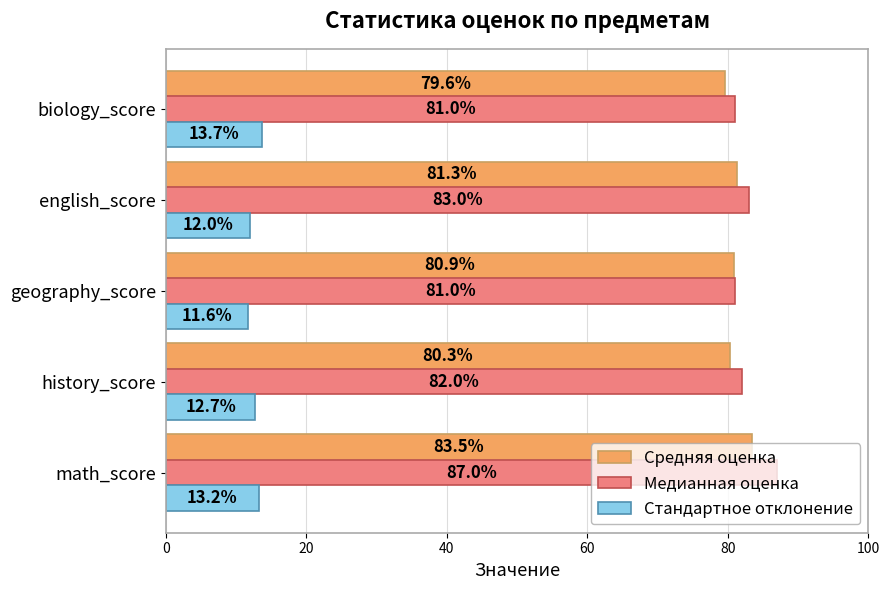

The Средняя оценка series shows 34.8 at history_score. True or false?

False